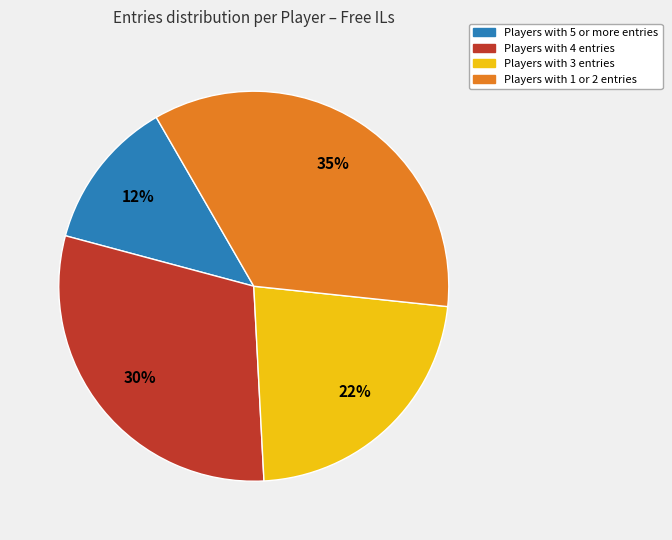

To the nearest percent, what is the average slice percentage?

25%